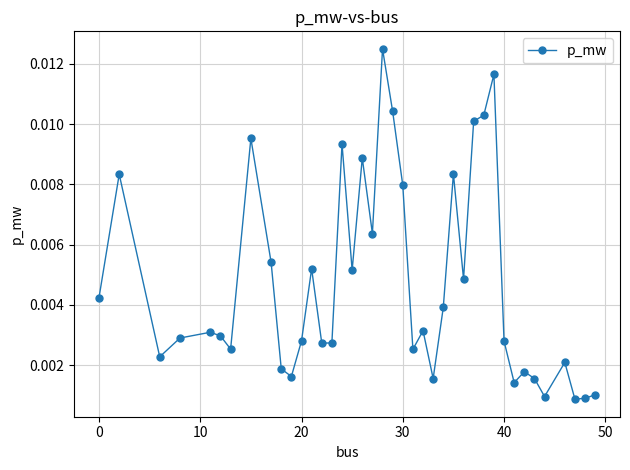

True or false: the data has more than 2 interior local peaks.

True